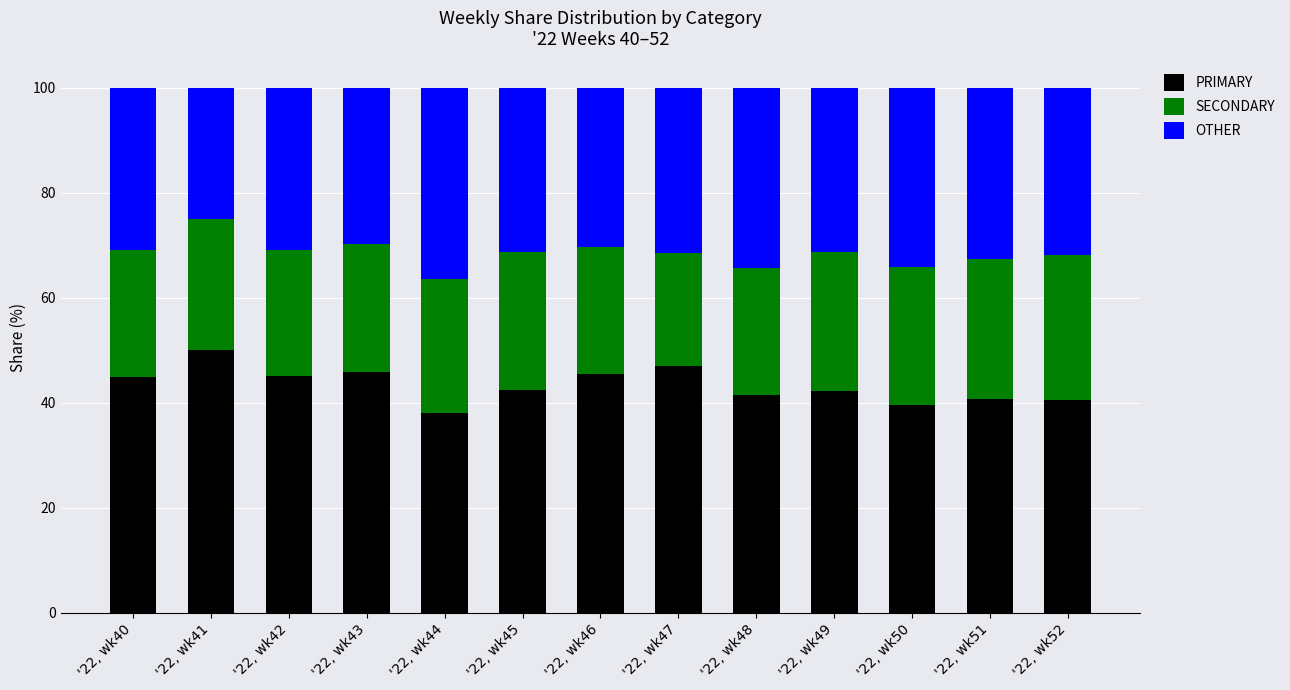

What is the difference between the maximum and minimum values in the PRIMARY series?

12.0